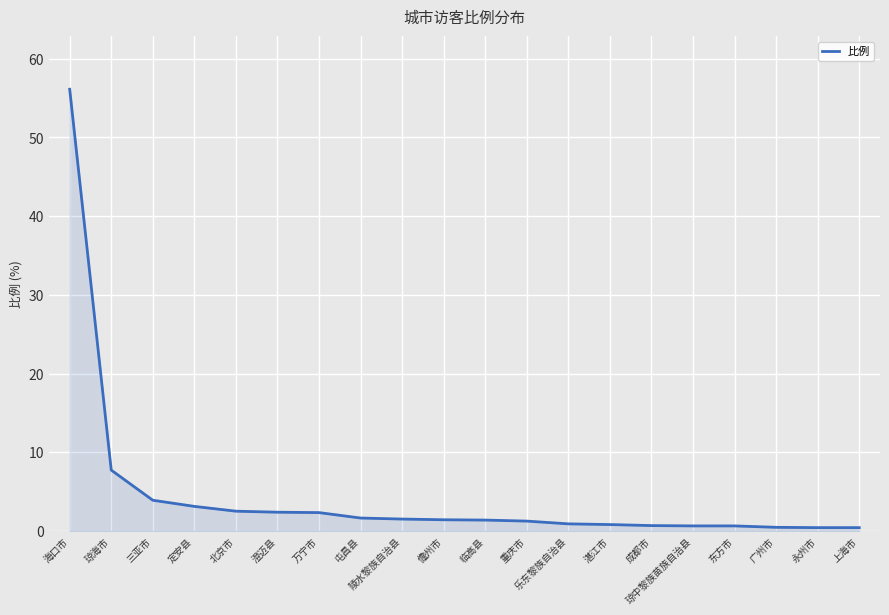

The chart shows a value of 1.3 at 重庆市. True or false?

True